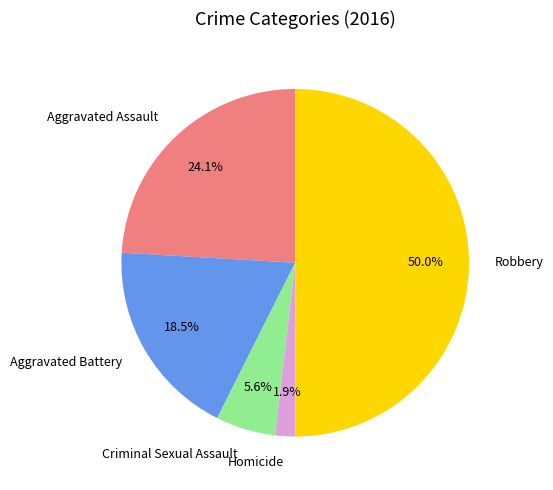

Count the number of slices in the pie.

5